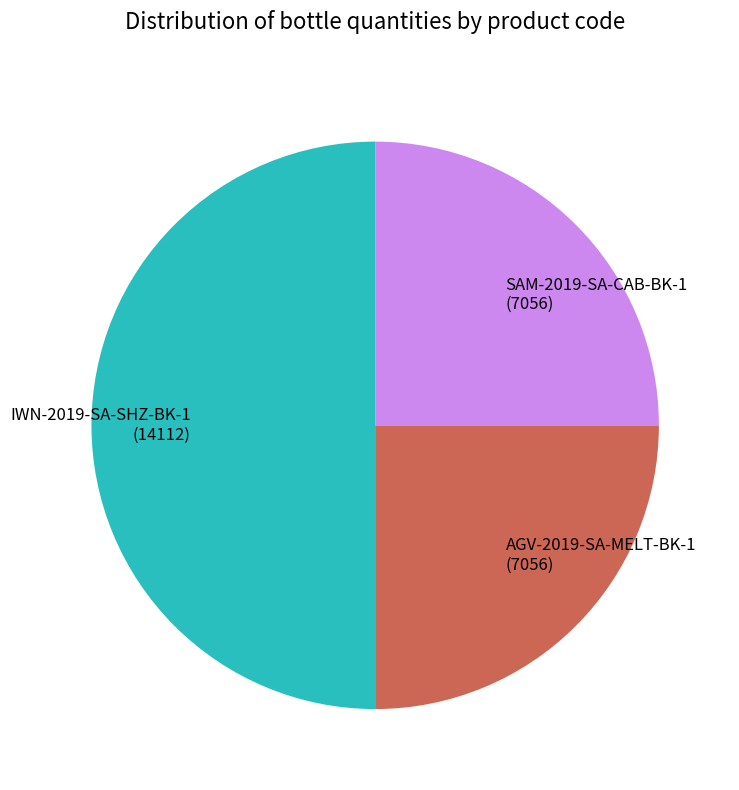

Is the sum of SAM-2019-SA-CAB-BK-1 (7056) and IWN-2019-SA-SHZ-BK-1 (14112) greater than half?

Yes